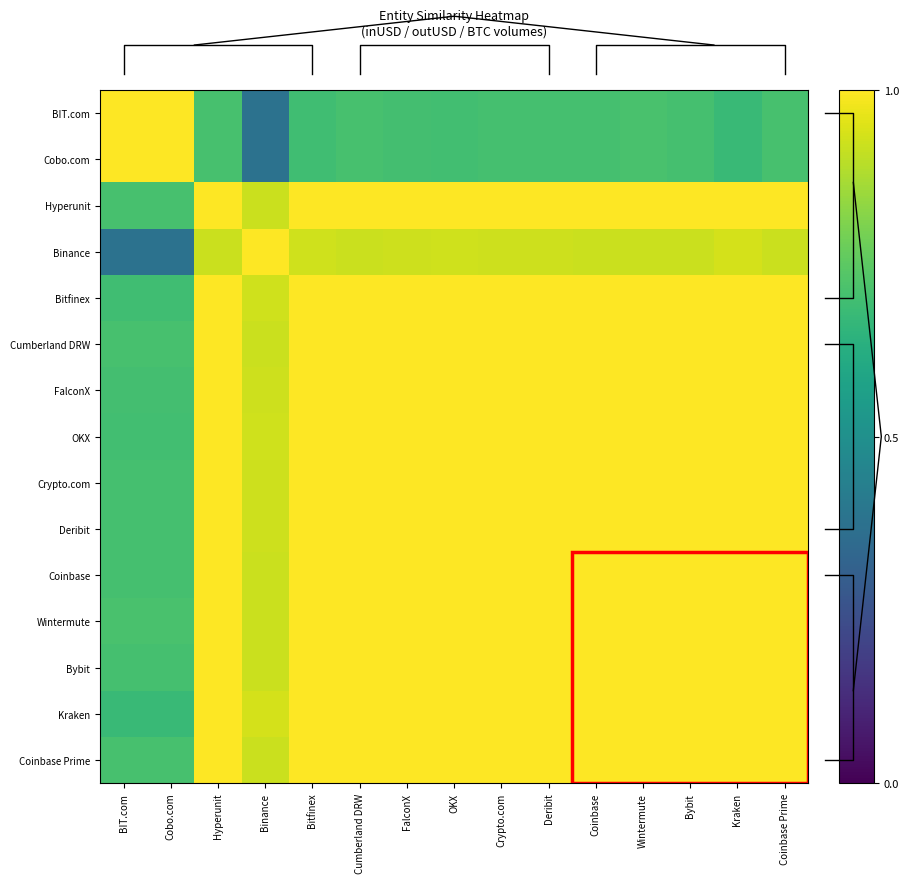

The value of Bybit at Cobo.com is 0.3. True or false?

False